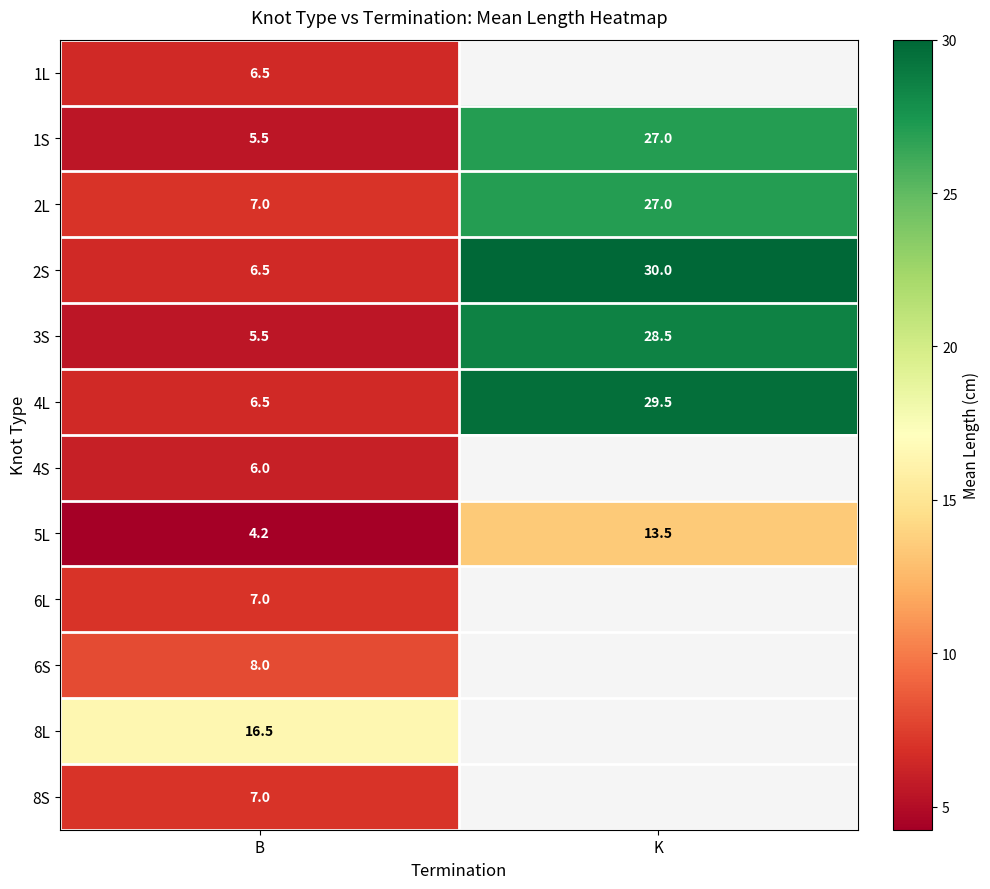

The value of 2S at K is 30.0. True or false?

True